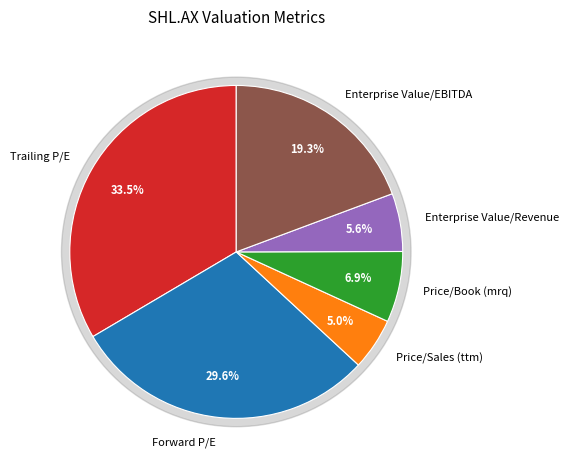

To the nearest percent, what is the difference between the Forward P/E and Enterprise Value/Revenue slice percentages?

24%